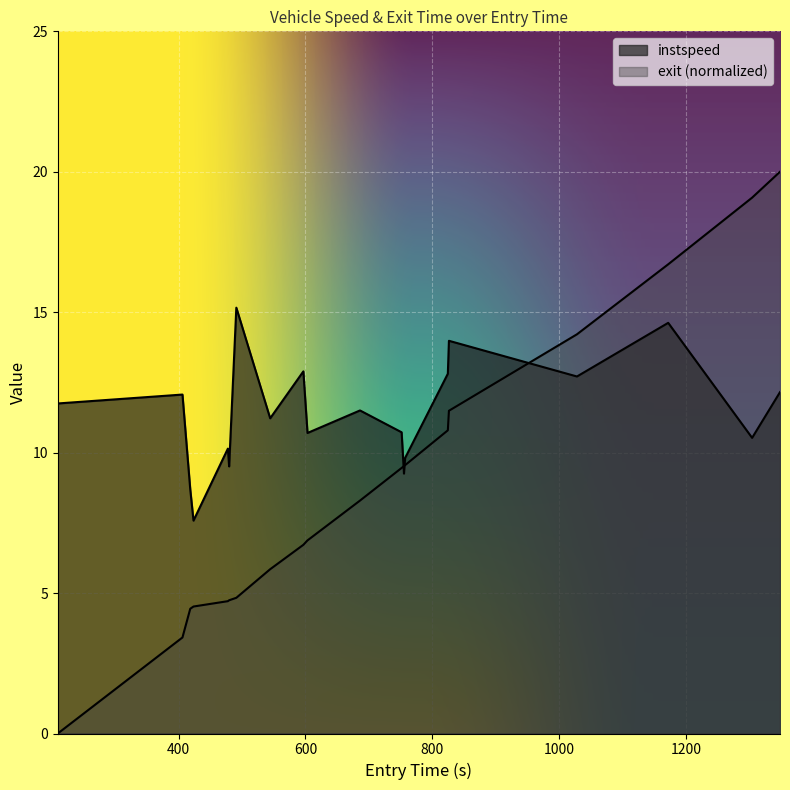

How many lines are shown in the chart?

2